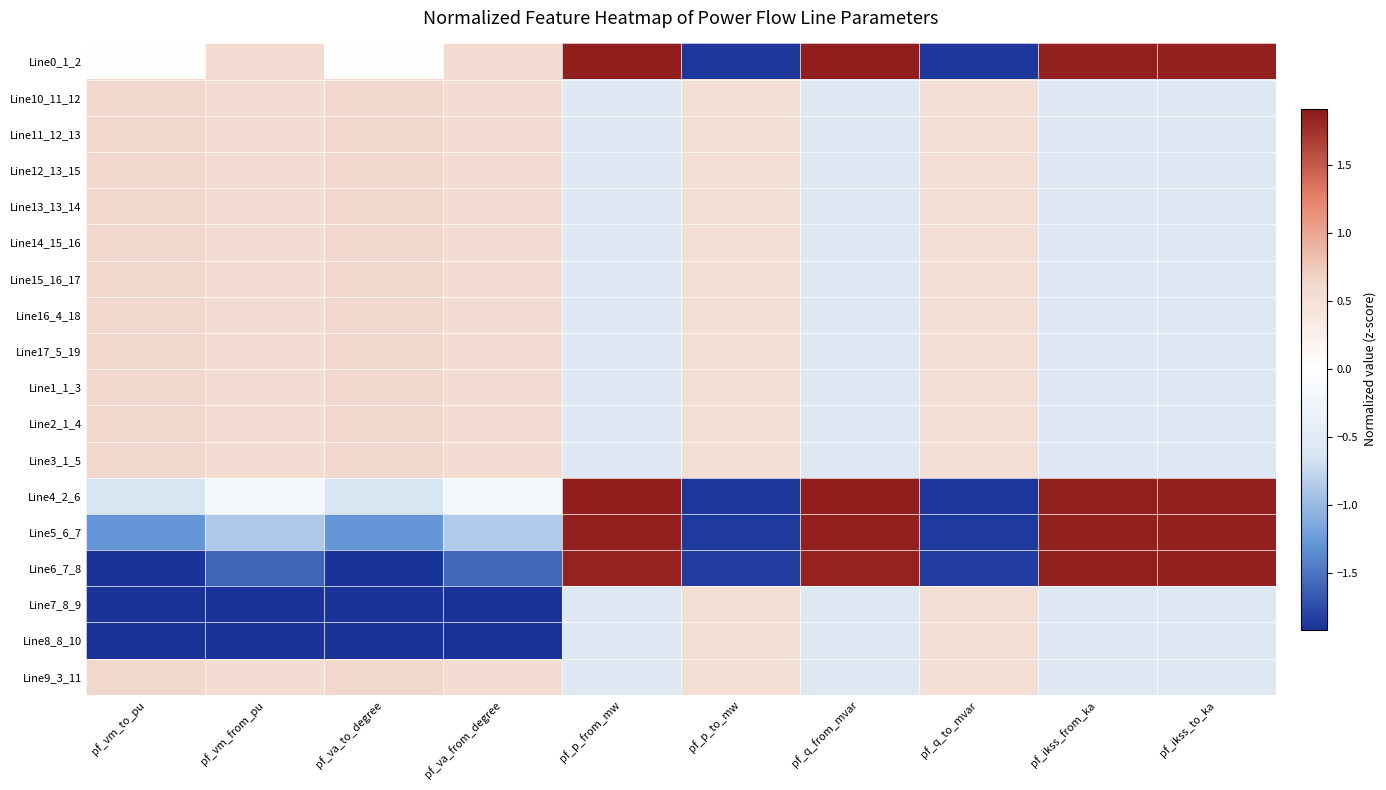

Count the number of data series in this chart.

18